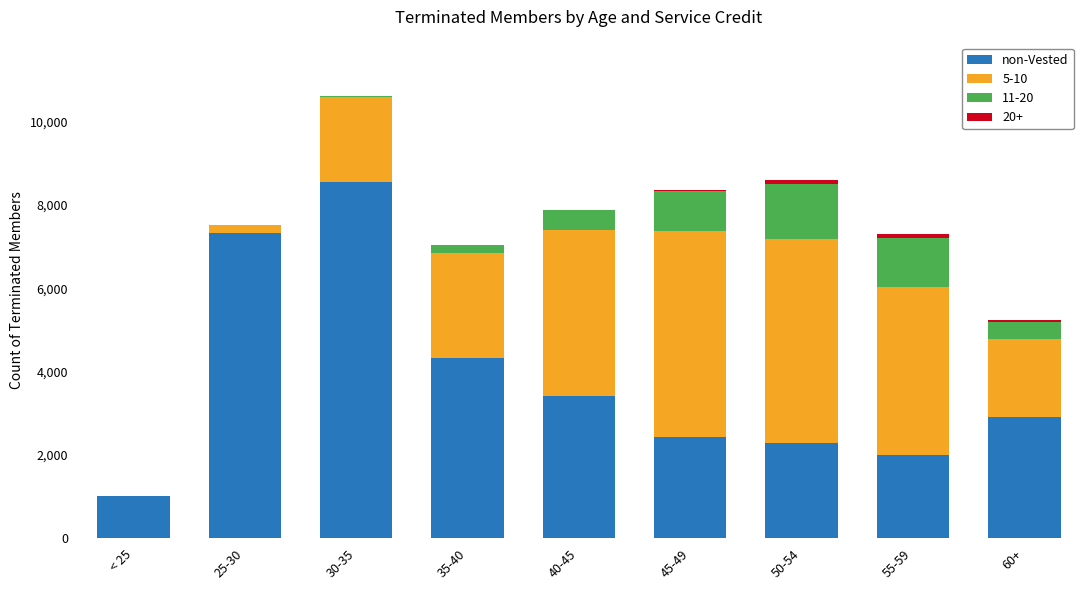

What is the highest value of the non-Vested series?

8546